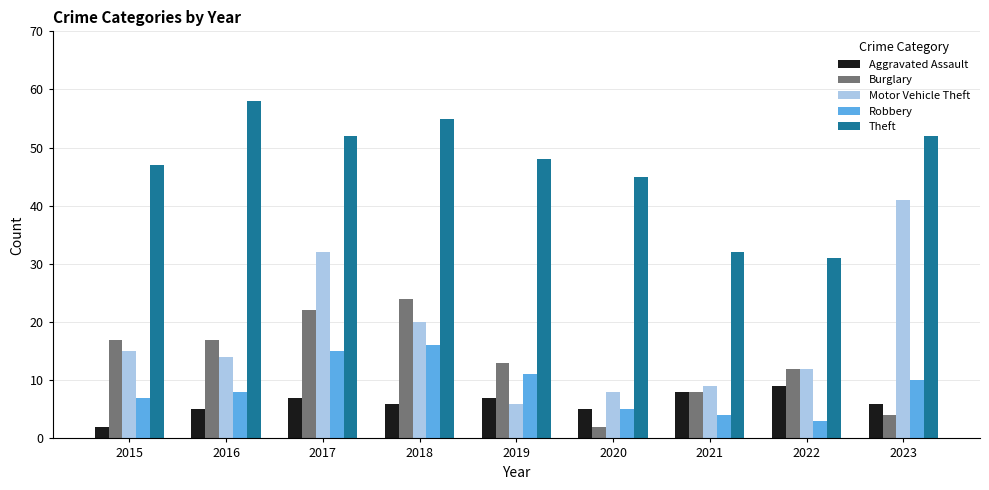

What is the difference between the maximum and minimum values in the Theft series?

27